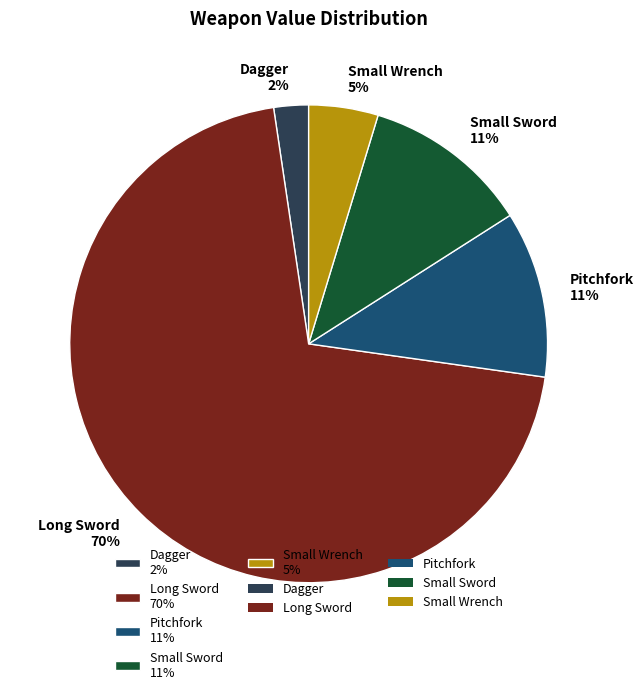

Which category has the biggest portion of the pie?

Long Sword